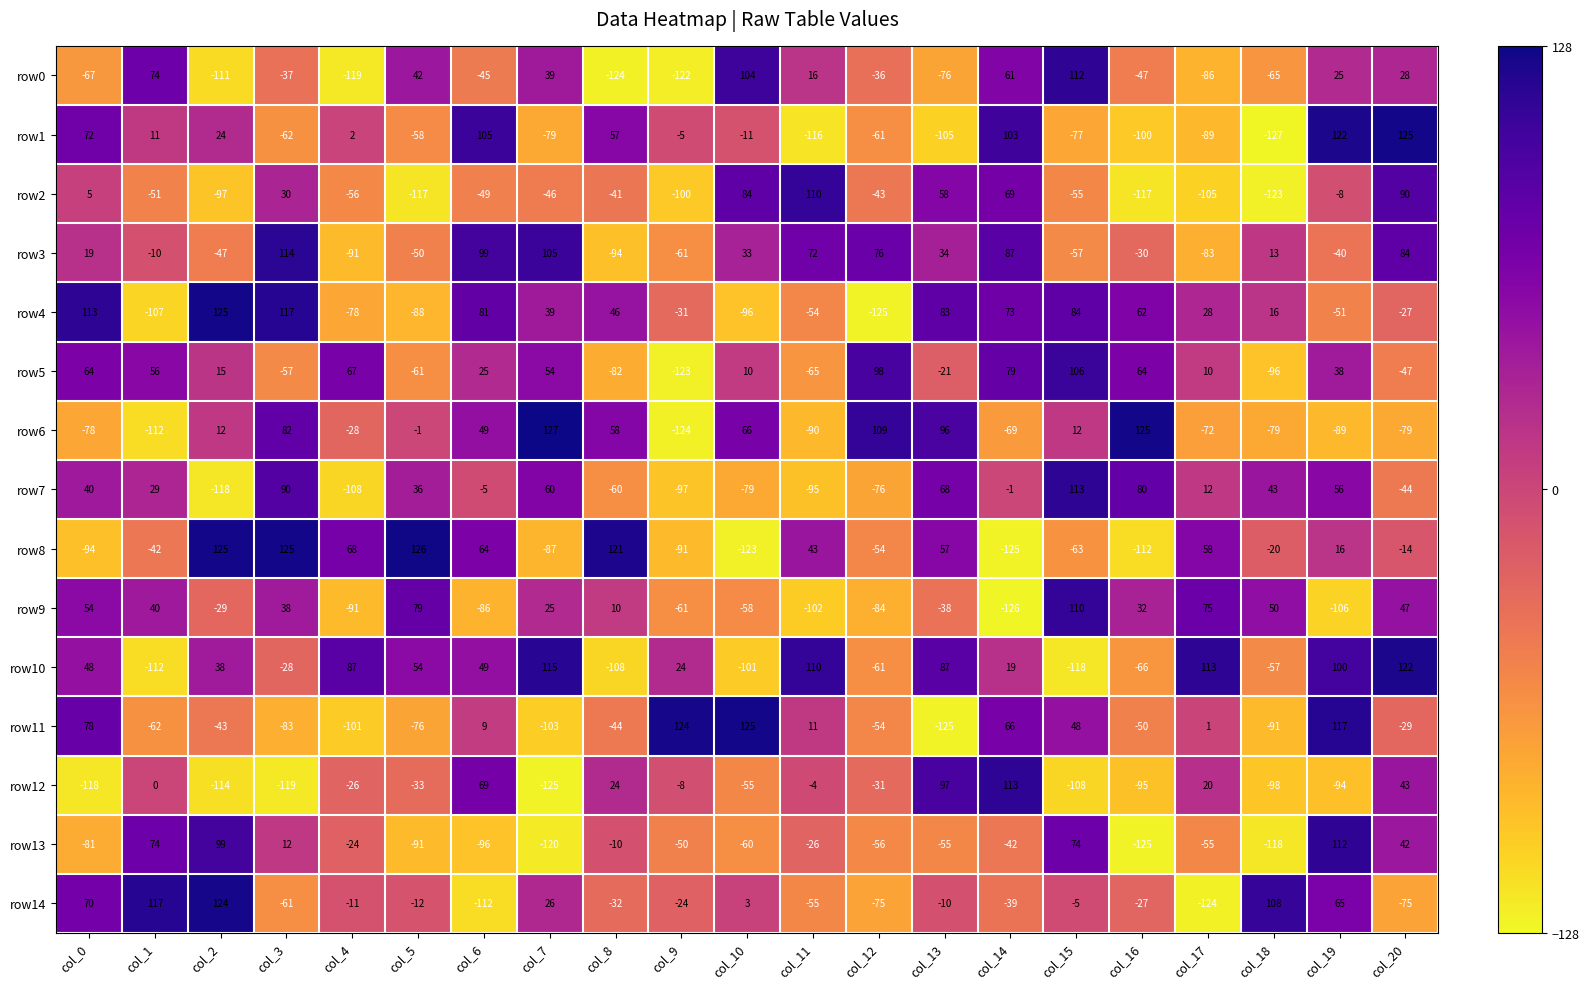

What is the total value across all series at col_9?

-749